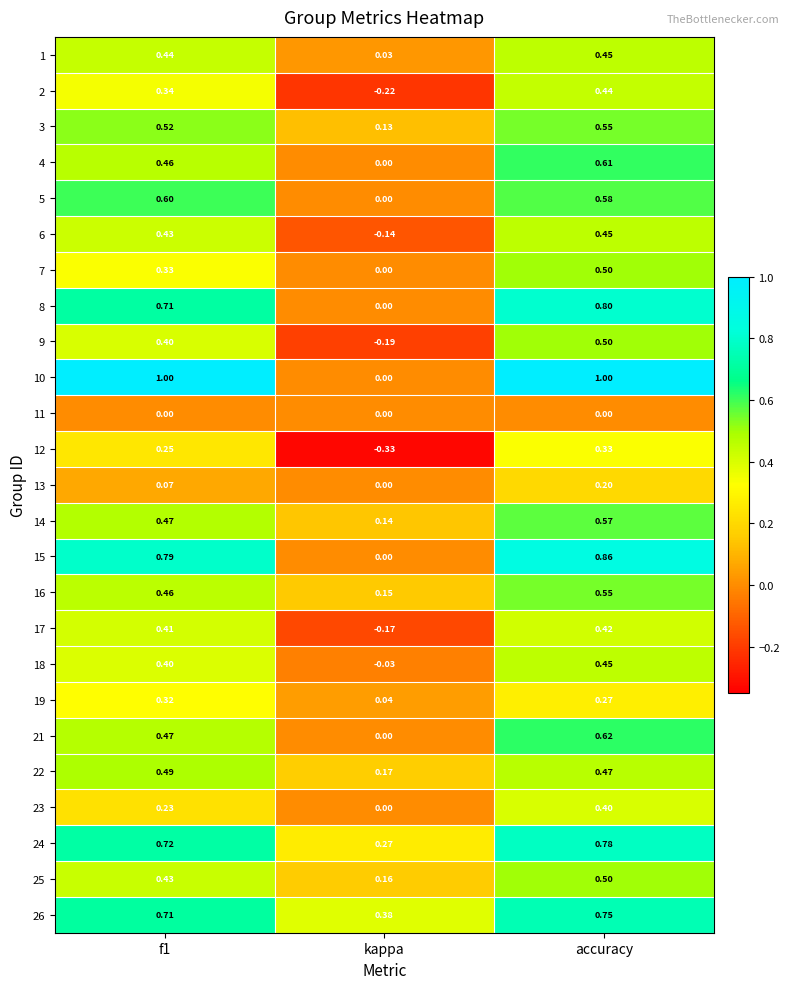

Which label corresponds to the smallest value in the chart?

kappa